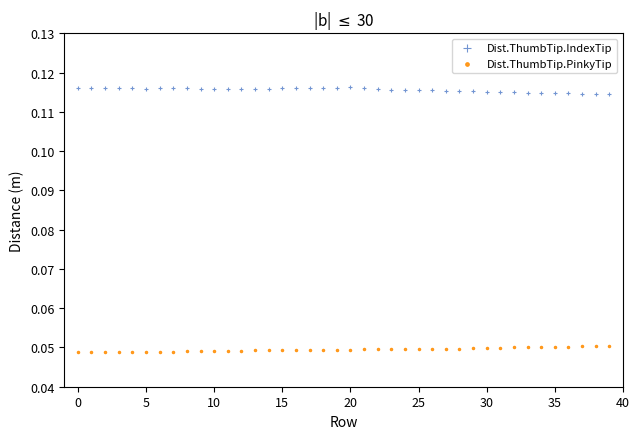

Which series contains the lowest Y value?

Dist.ThumbTip.PinkyTip